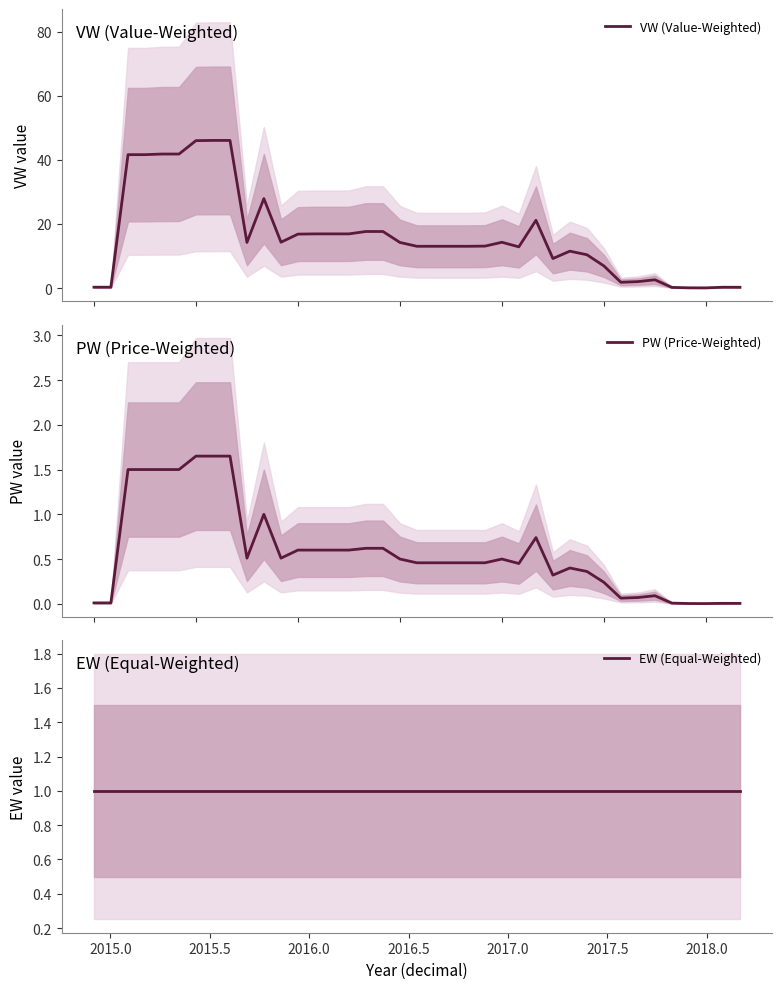

True or false: VW (Value-Weighted) and PW (Price-Weighted) cross at least once.

False